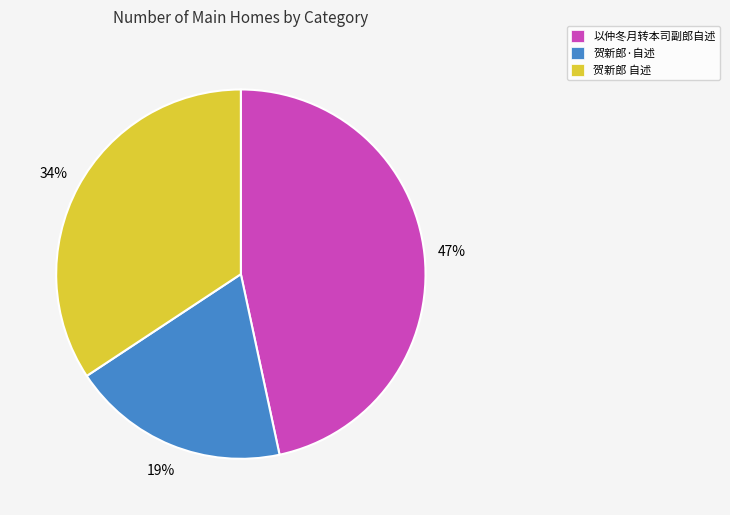

To the nearest percent, what is the average slice percentage?

33%